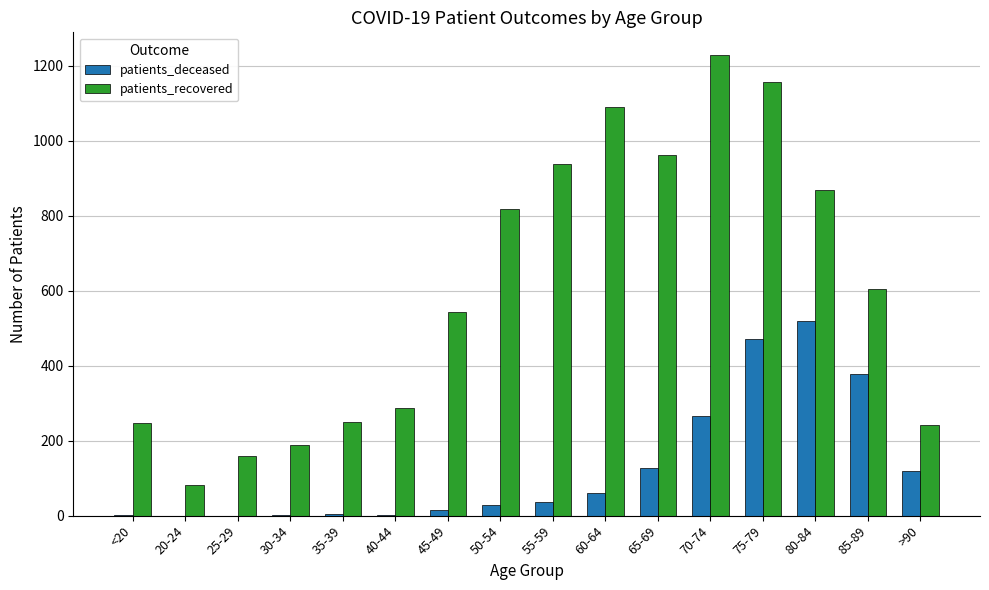

At which label is patients_deceased closest to 259?

70-74